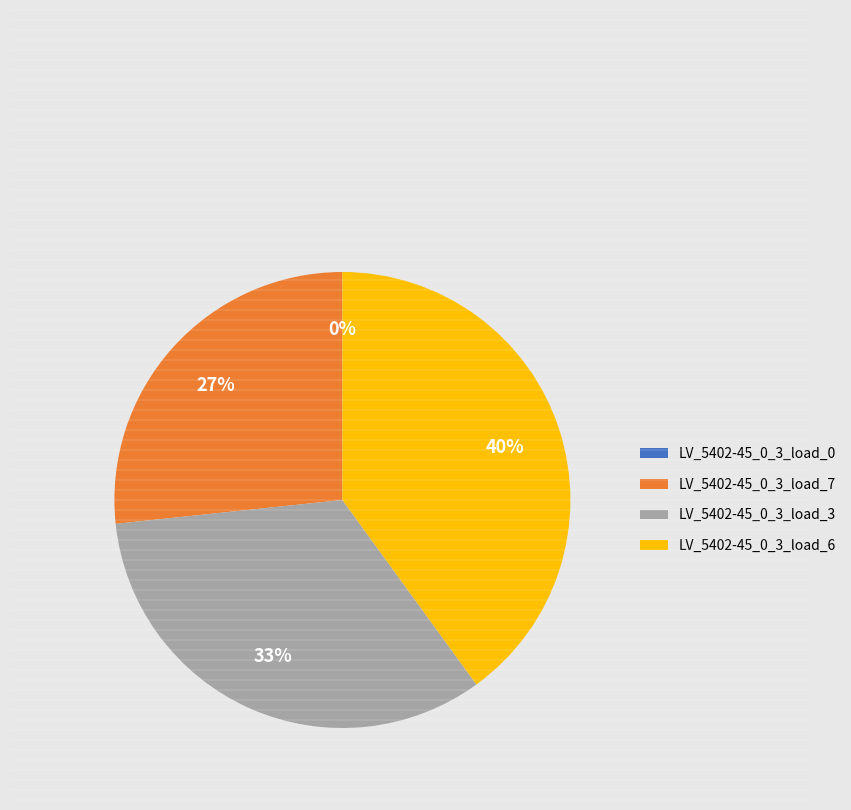

Does LV_5402-45_0_3_load_3 represent more than half of the total?

No